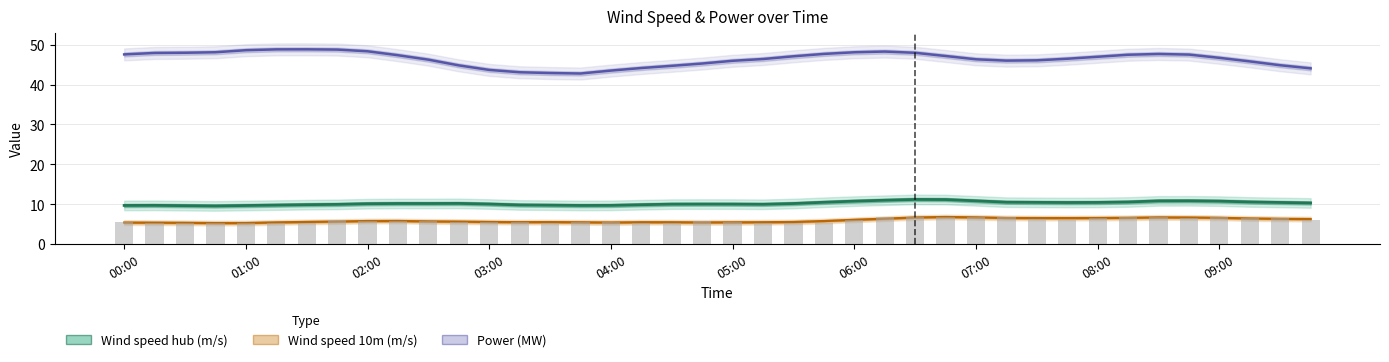

What is the label of the 12th bar from the left?

11